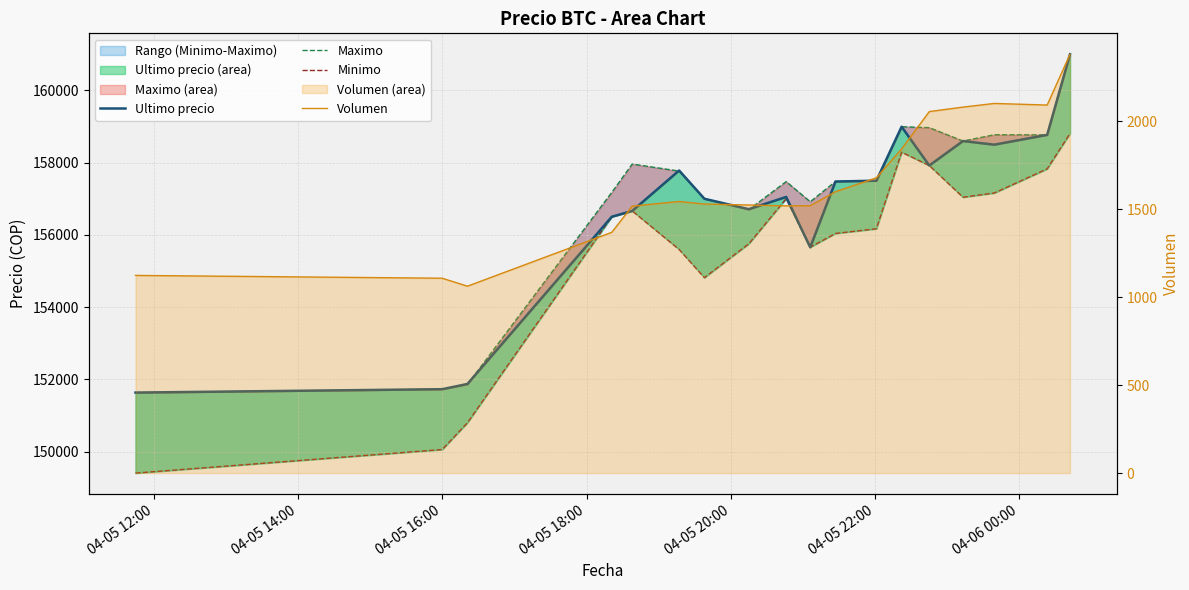

The Ultimo precio series shows 245082.0 at 15. True or false?

False